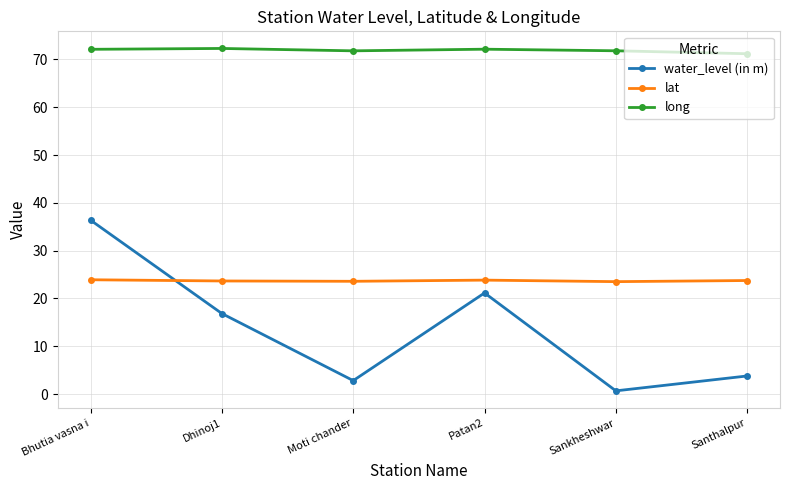

True or false: long and lat intersect in this chart.

False